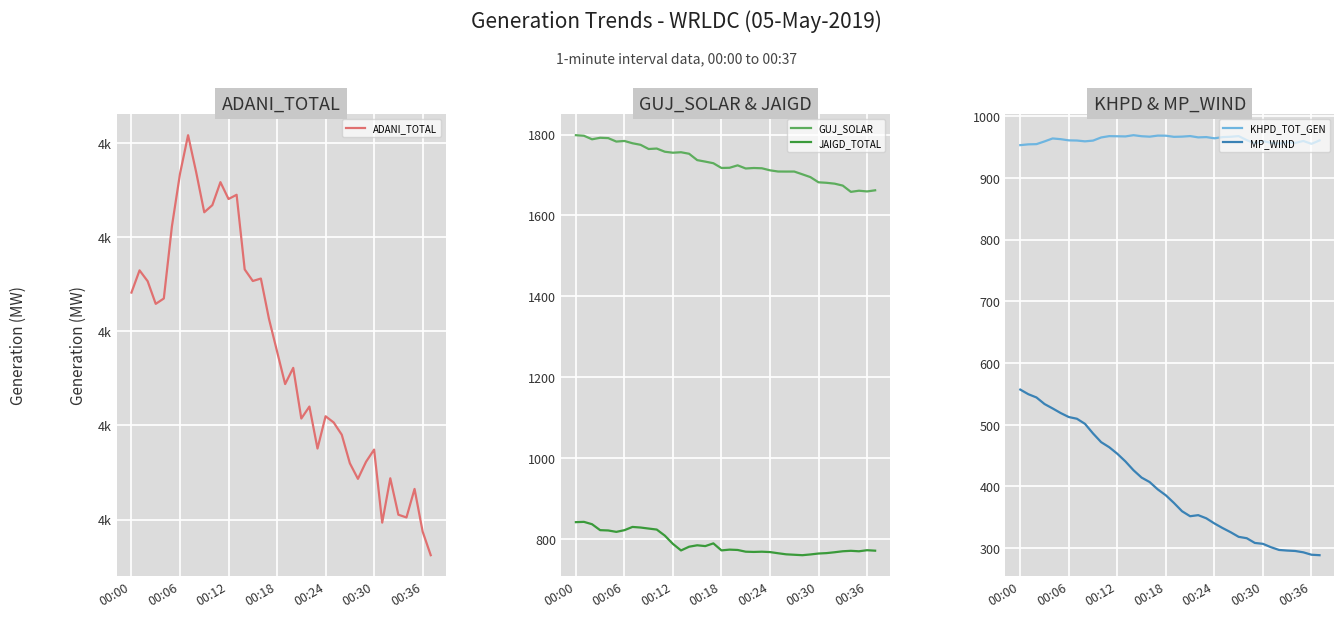

What is the lowest value of the GUJ_SOLAR series?

1658.3